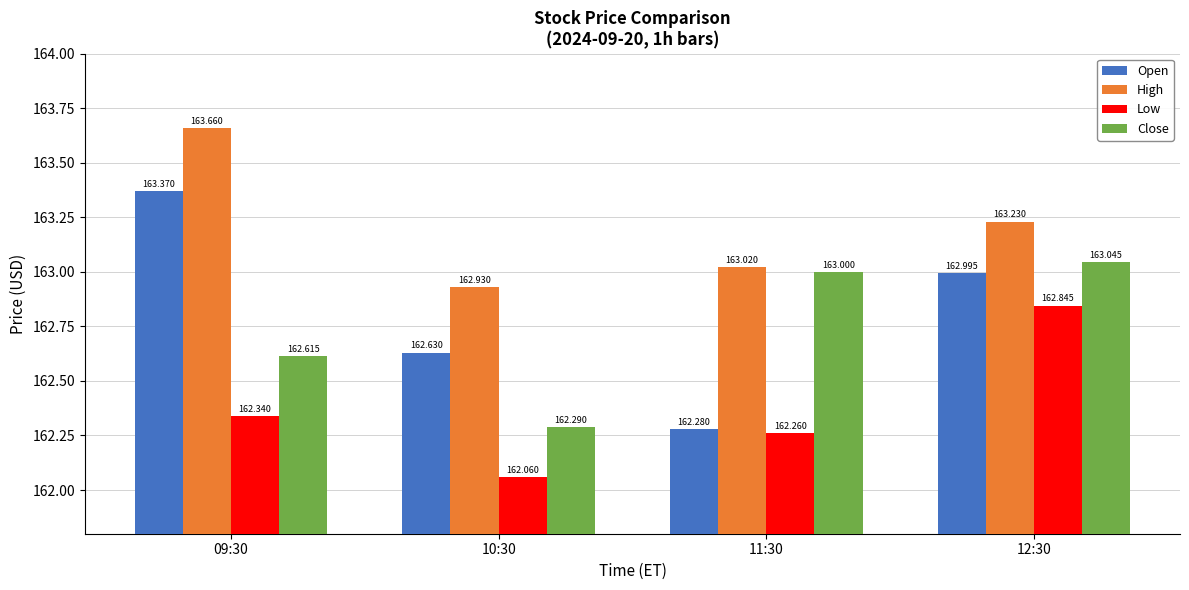

Between 09:30 and 10:30, which series saw the biggest shift?

Open